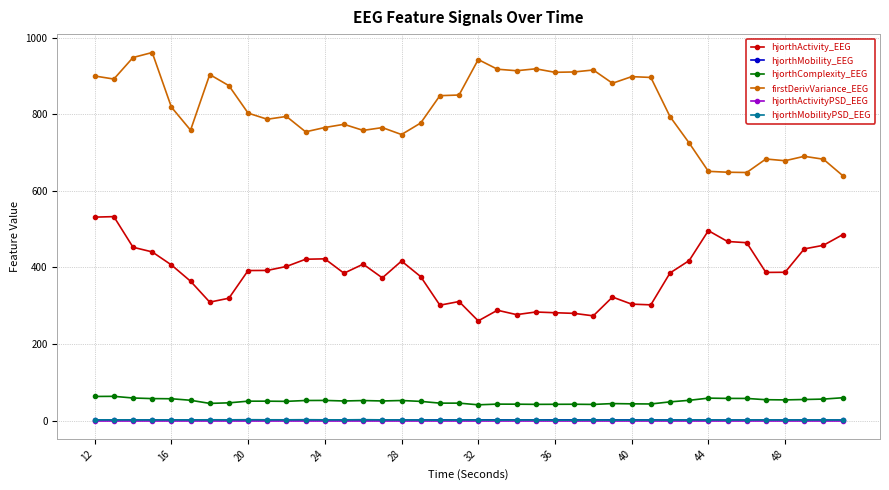

True or false: firstDerivVariance_EEG and hjorthActivity_EEG intersect in this chart.

False